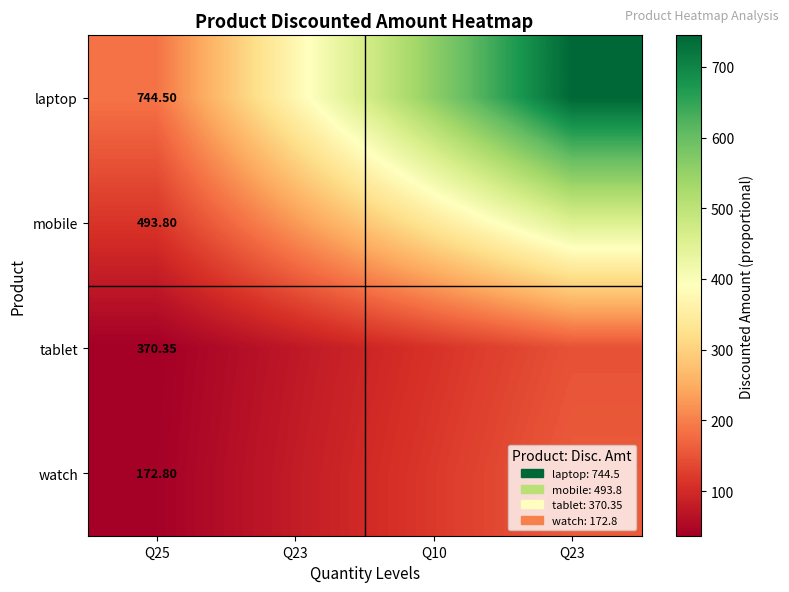

Count the number of data series in this chart.

4